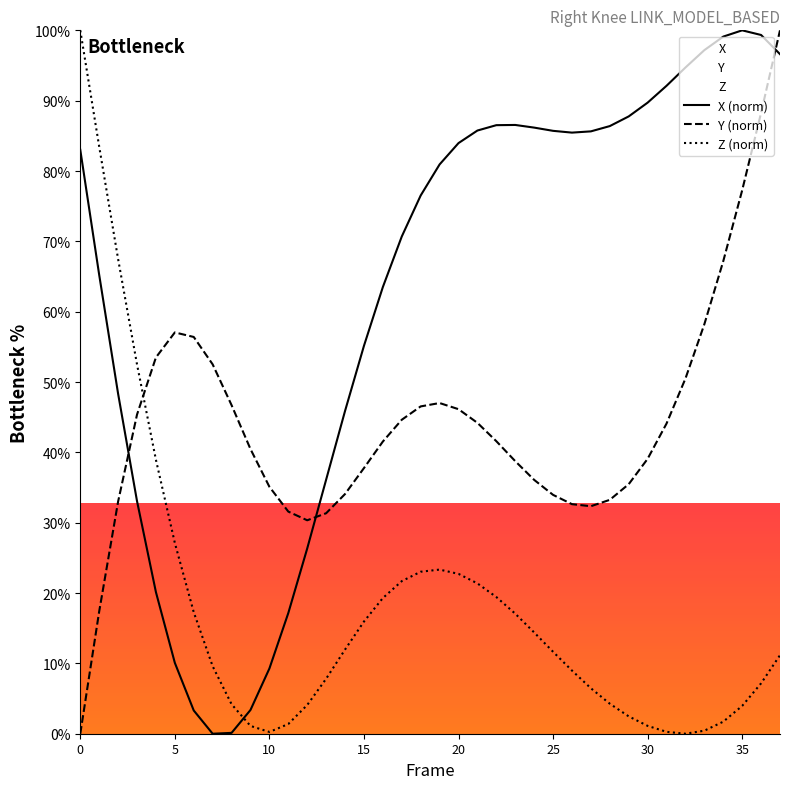

How many values in Z (norm) are above zero?

37